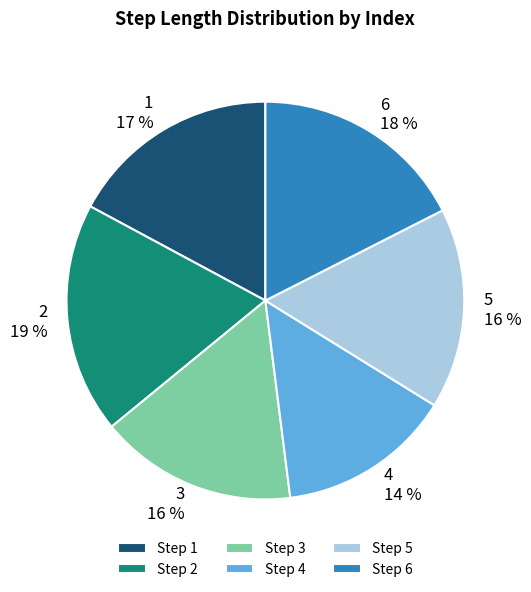

Is the sum of 2 and 5 greater than half?

No